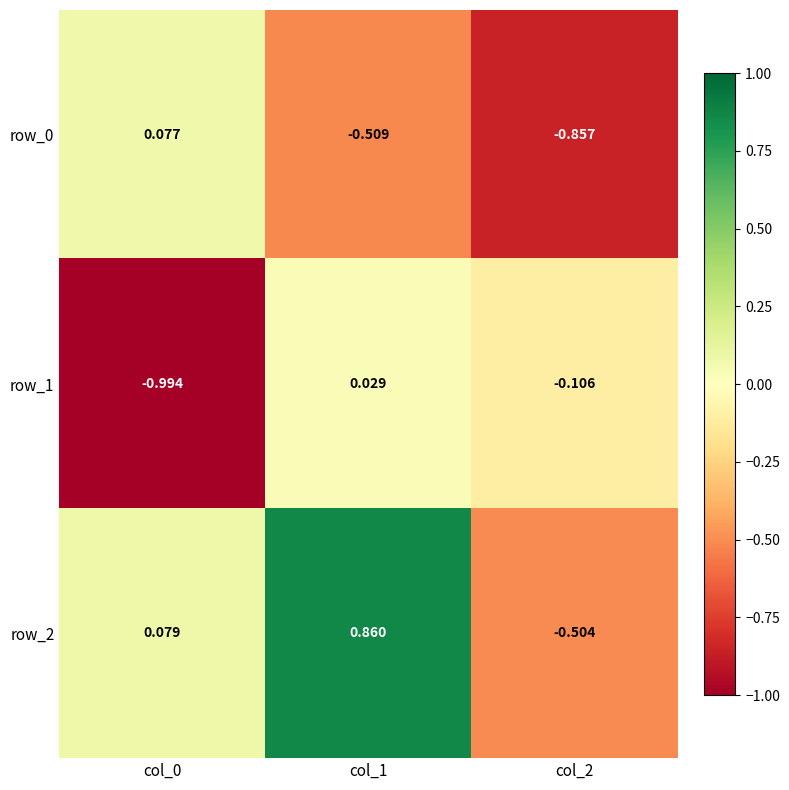

Is the value of row_1 at col_2 greater than the value of row_0 at col_0?

No